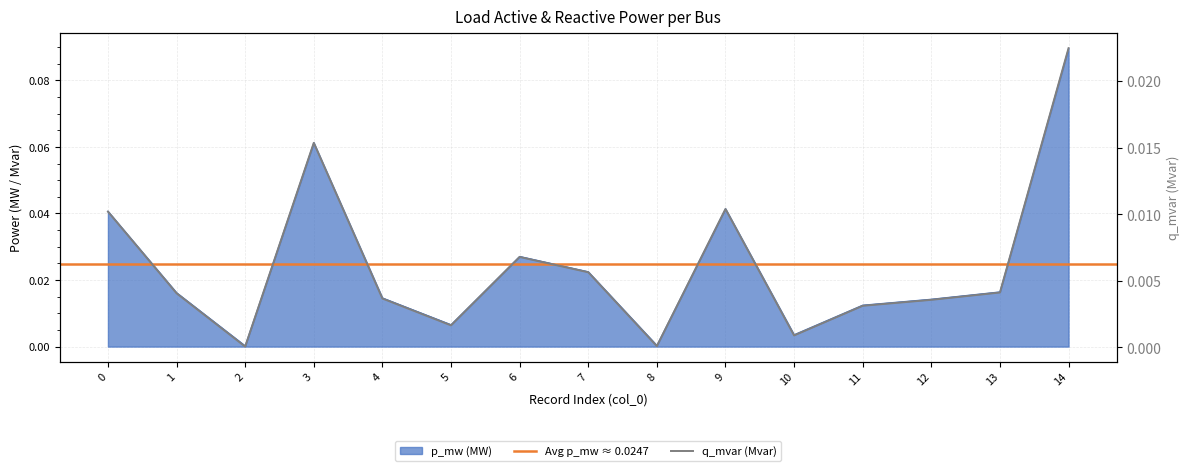

Which category has the lowest value in the p_mw series?

2